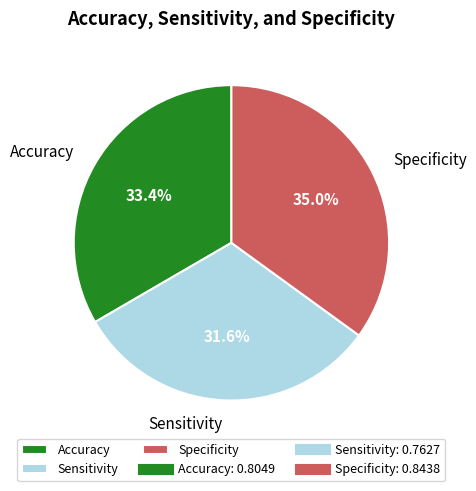

How many slices are in this pie chart?

3